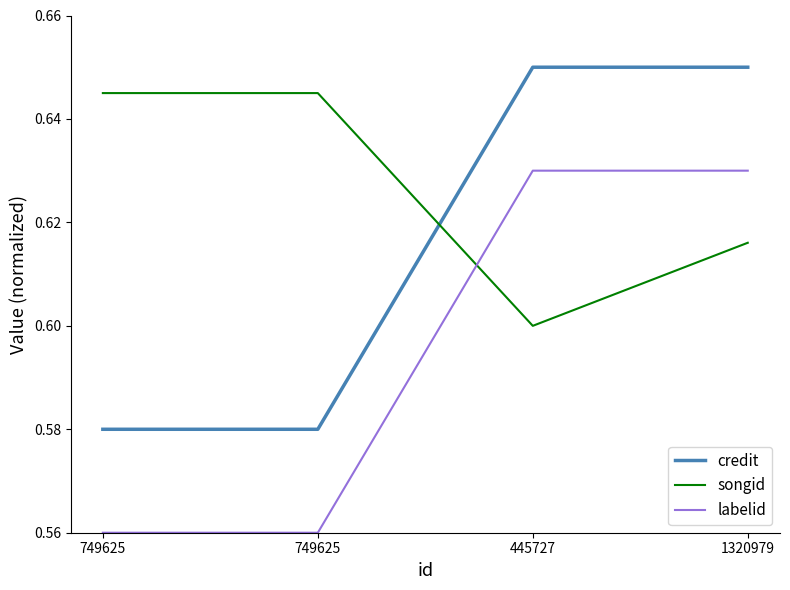

What is the average value of the songid series?

0.6